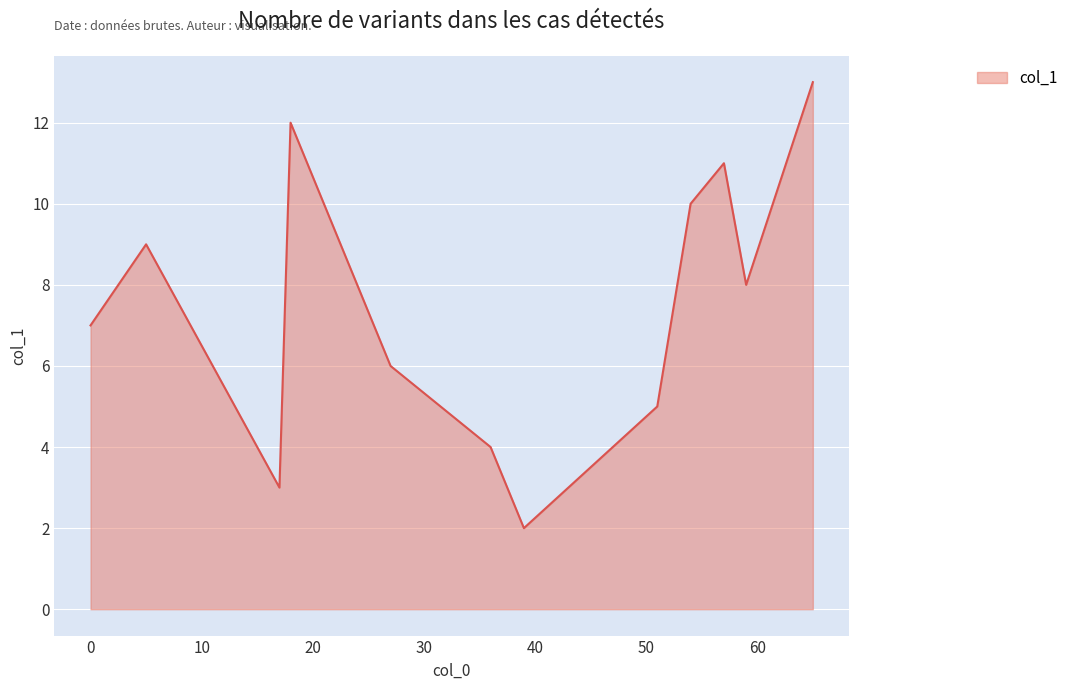

What is the greatest value displayed?

13